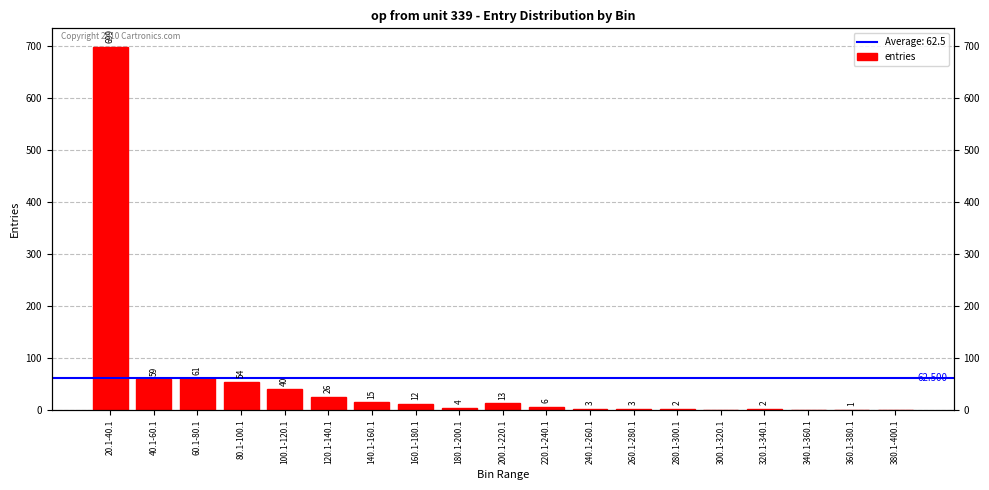

At which category does the chart reach its peak across all series?

20.1-40.1